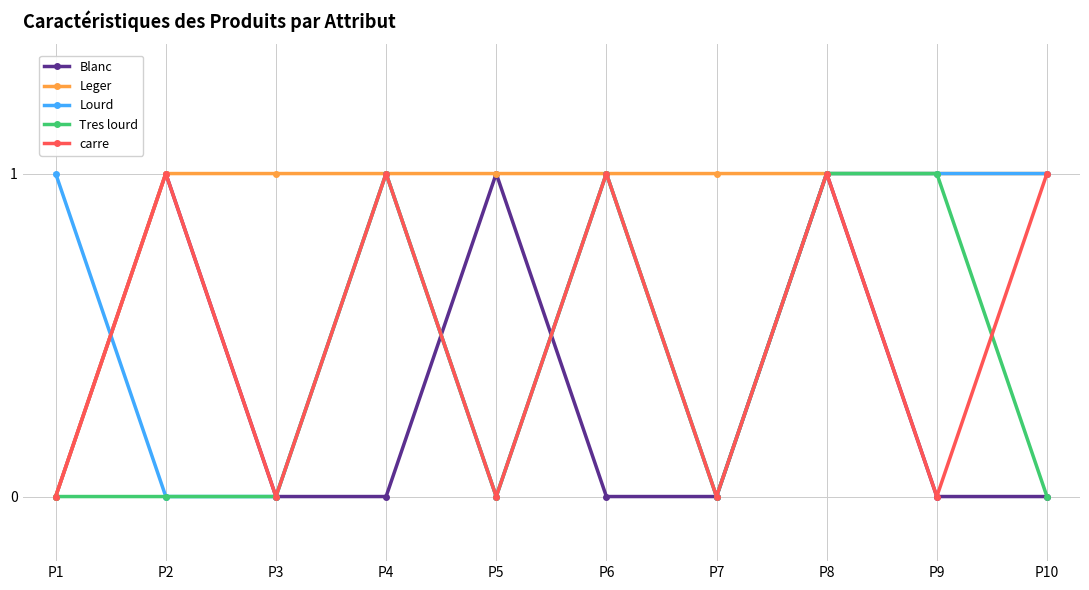

At which category is the sum across all series the highest?

P8